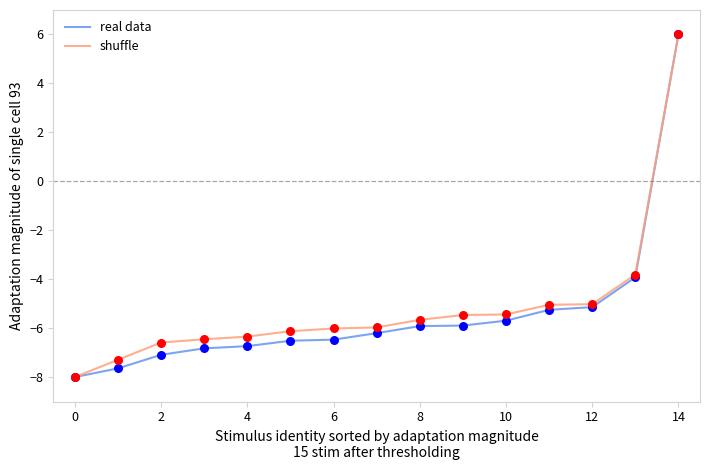

What is the minimum value for real data?

-8.0